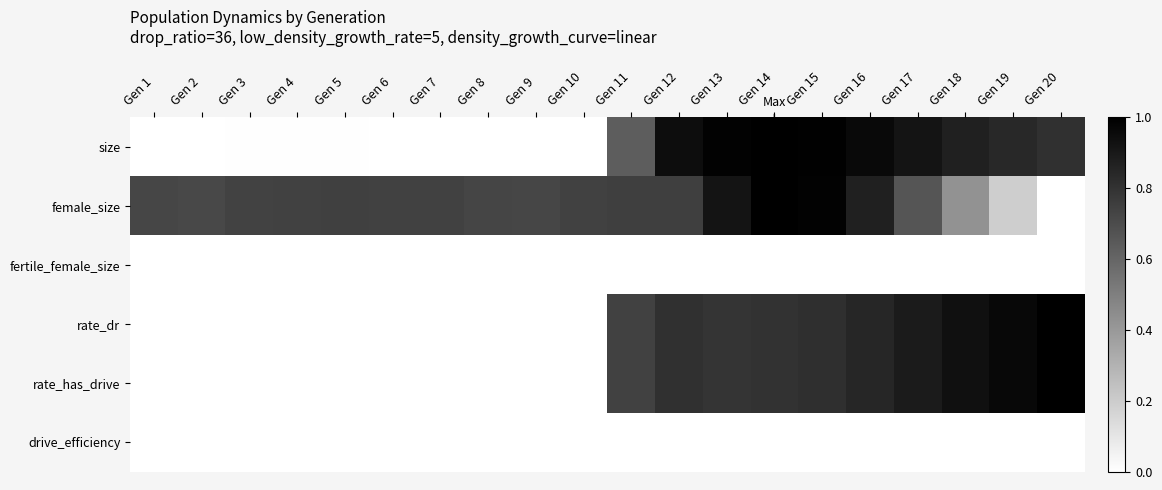

Which series has the largest total across all categories?

female_size